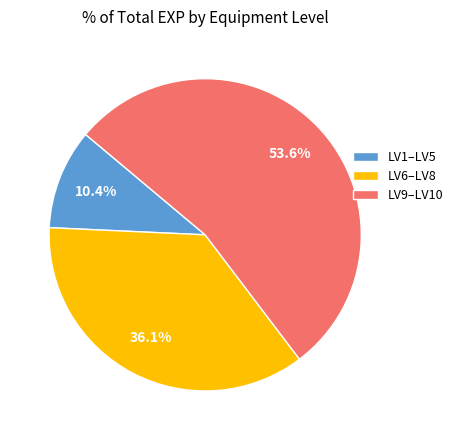

Do LV9–LV10 and LV1–LV5 together represent more than half of the pie?

Yes